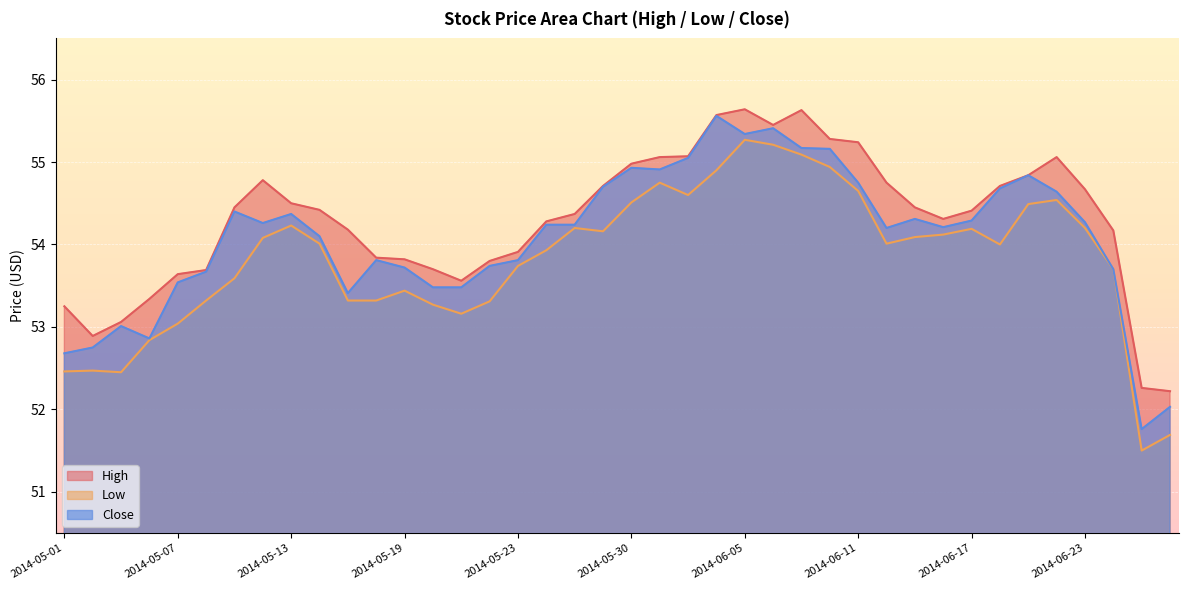

Which label corresponds to the largest value in the chart?

2014-06-05